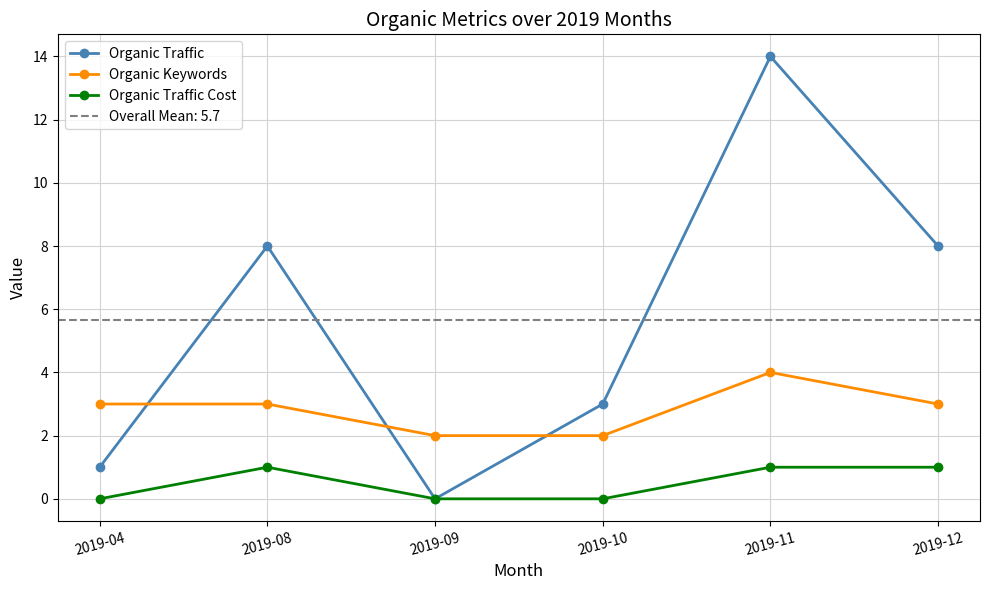

What is the highest value of the Organic Keywords series?

4